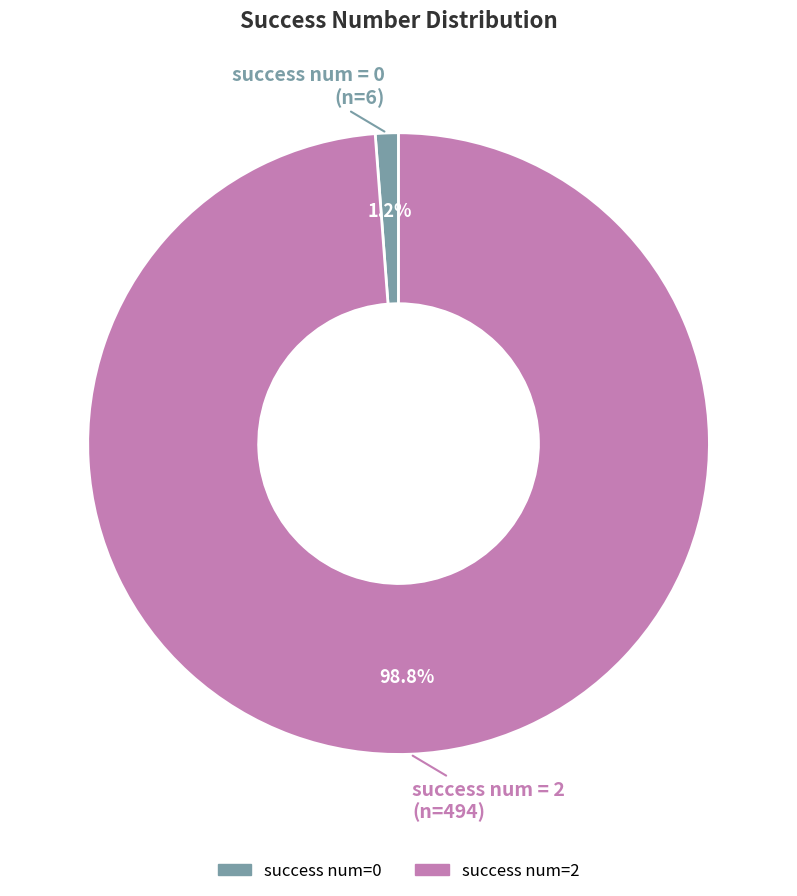

Does any single category account for the majority?

Yes